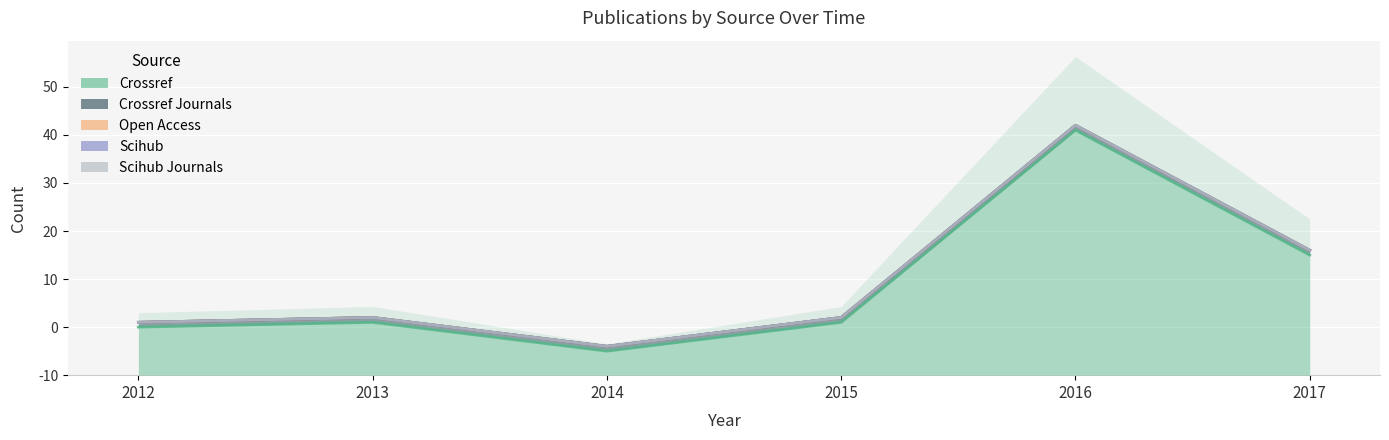

What is the total value across all series at 2012?

11